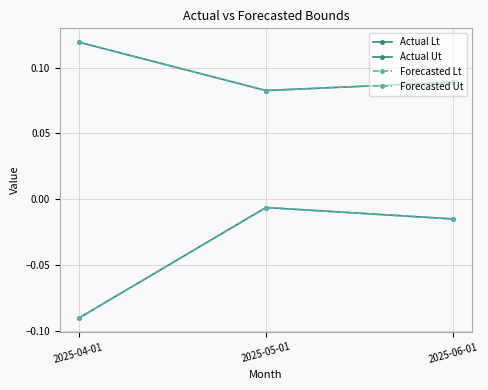

What is the minimum value for Forecasted Lt?

-0.1